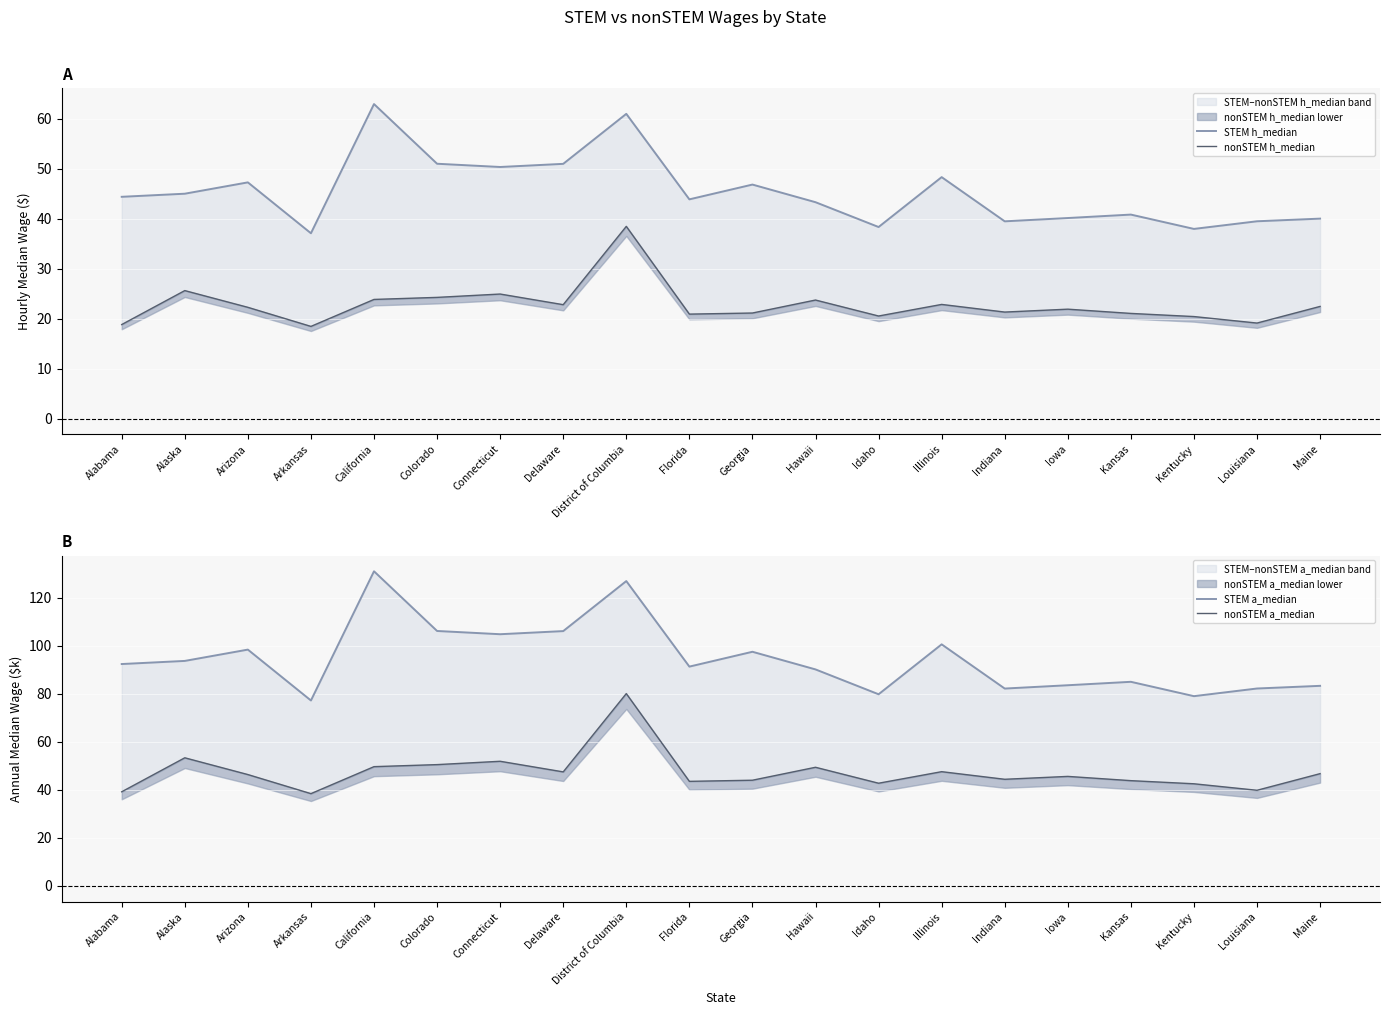

What is the total value across all series at Hawaii?

206.6